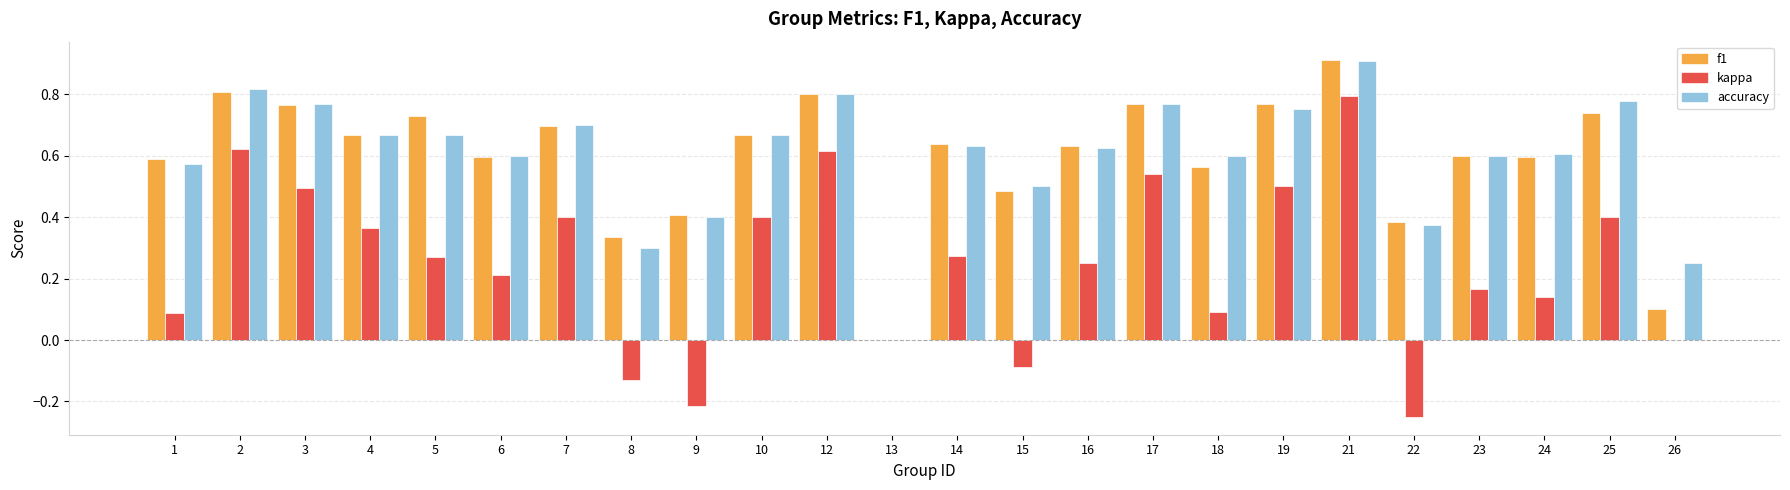

What is the sum of all kappa values?

5.9